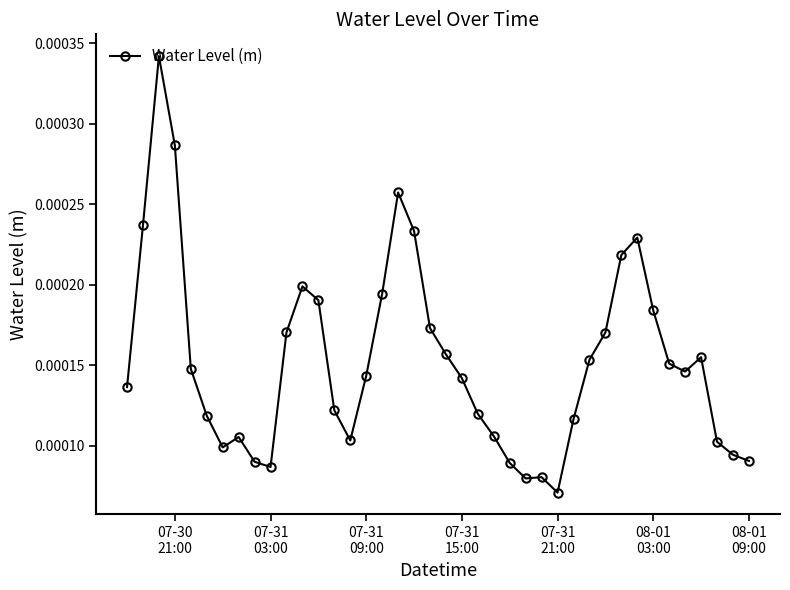

Count the values in the range 0 to 1.

40